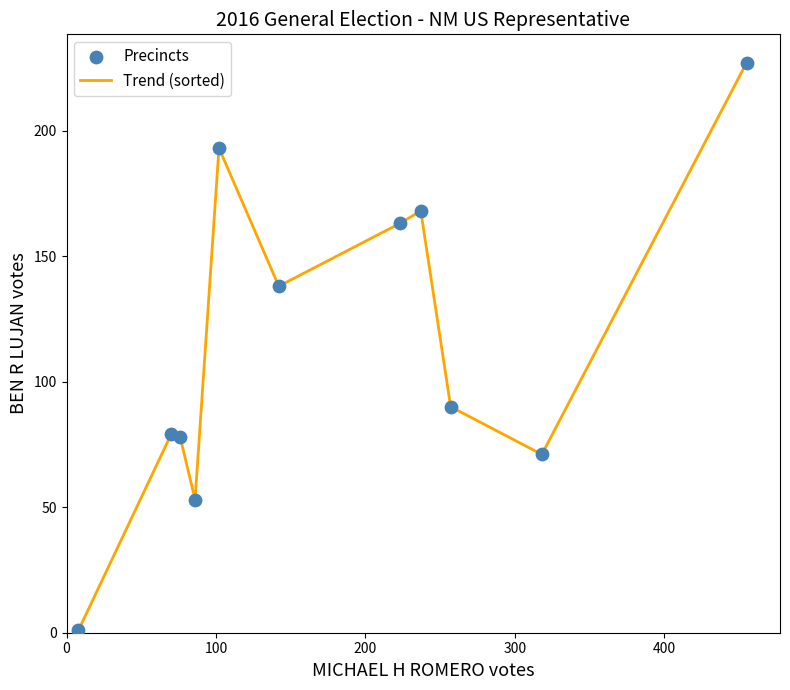

What is the greatest value displayed?

227